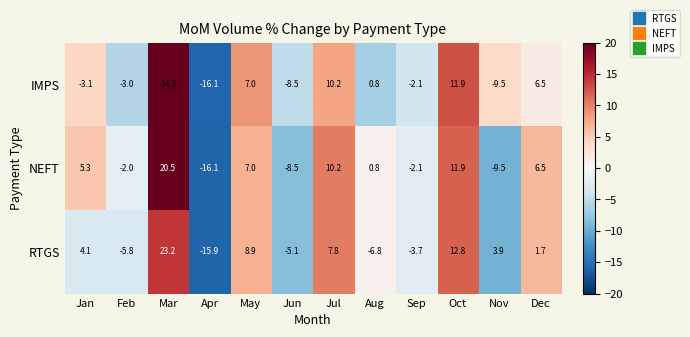

Which series changed the most between Feb and Jun?

NEFT